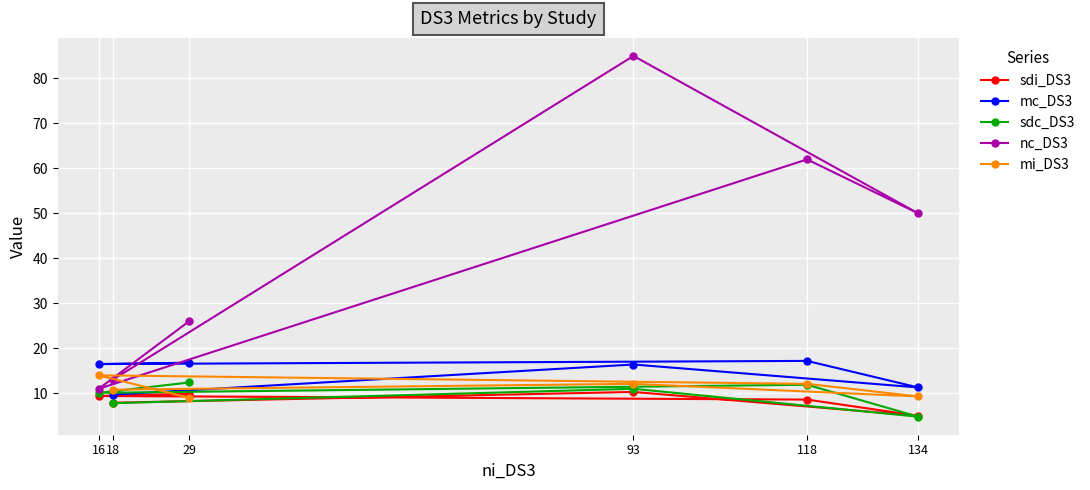

What is the sum of the sdc_DS3 values at 118 and 18?

19.7